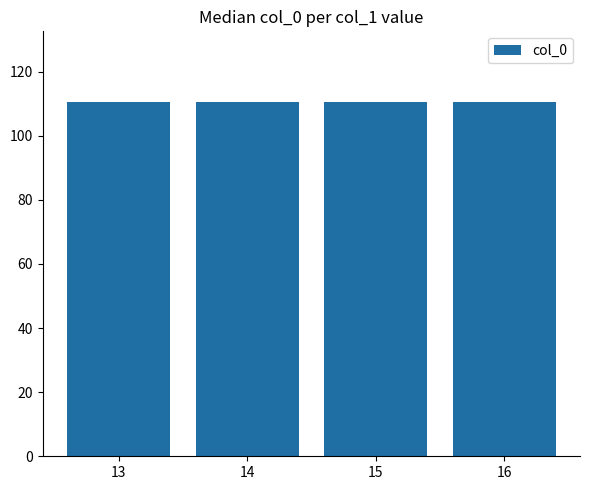

Rank the categories by value from highest to lowest.

16, 15, 14, 13